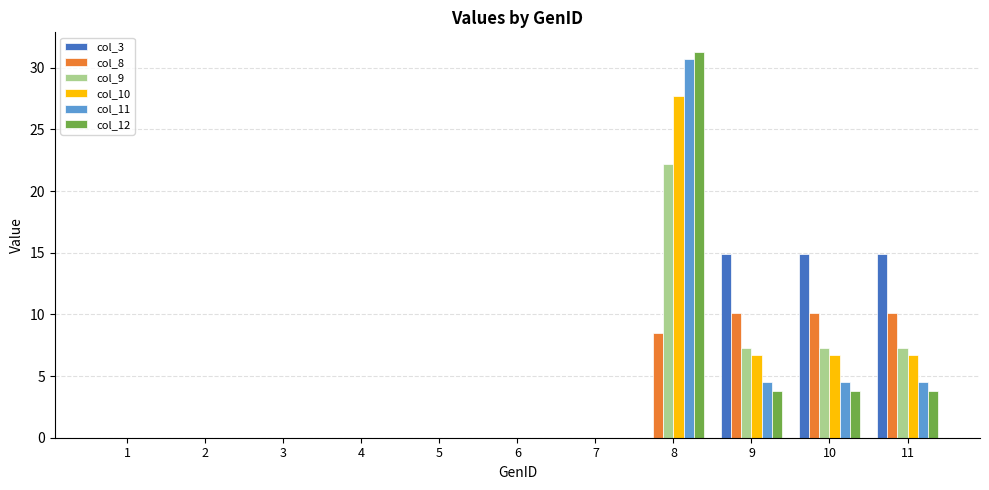

True or false: col_11 has a value of 0.0 at 4.

True